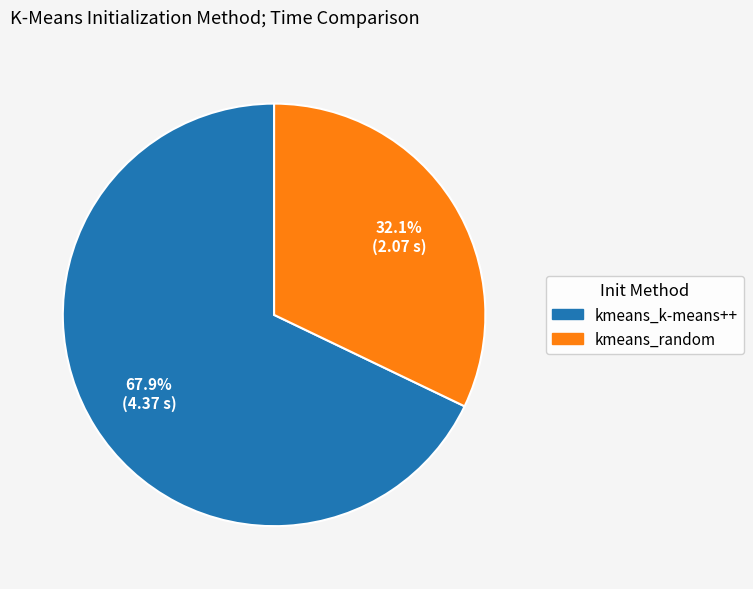

Which has a higher value, kmeans_k-means++ or kmeans_random?

kmeans_k-means++